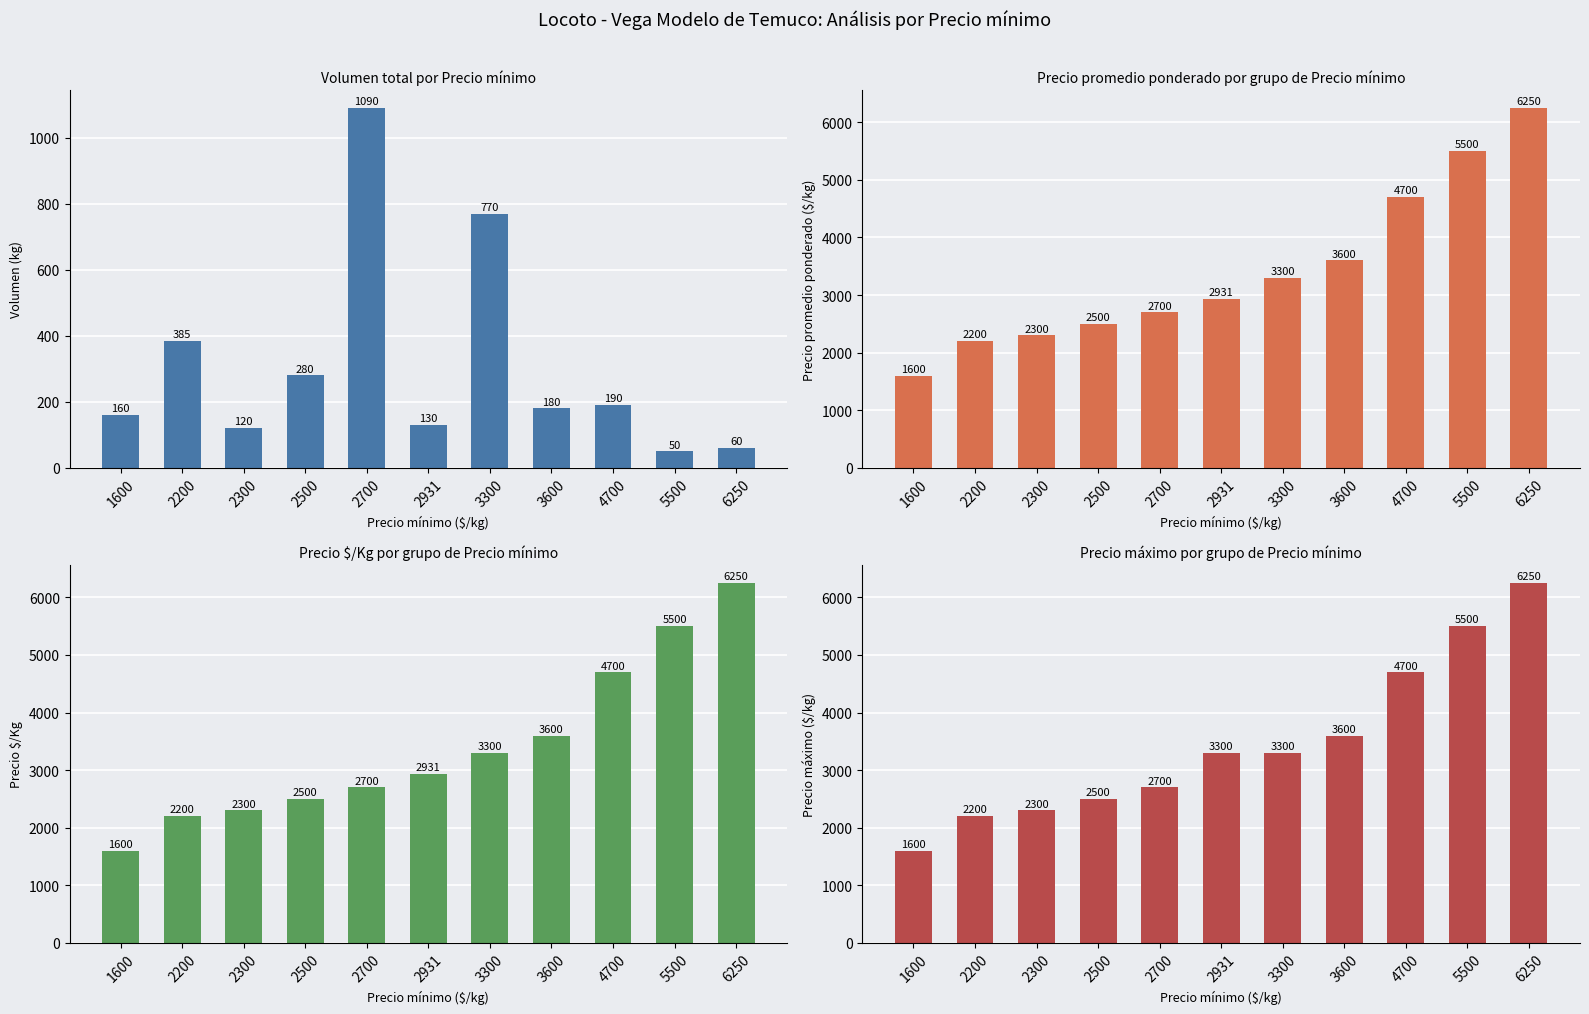

How many data points in Precio máximo are above 3300?

4